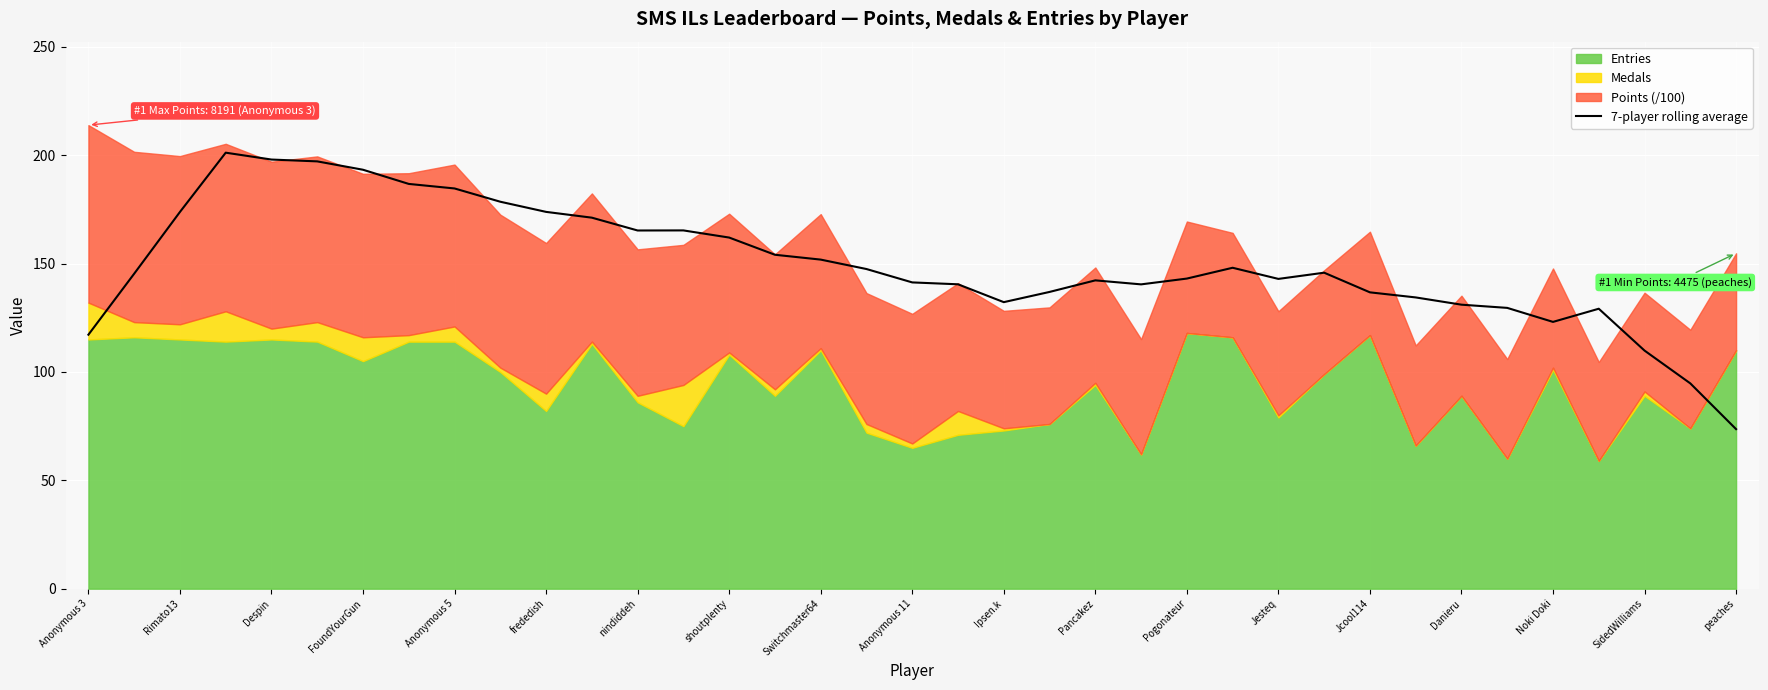

Count the number of categories in the chart.

37